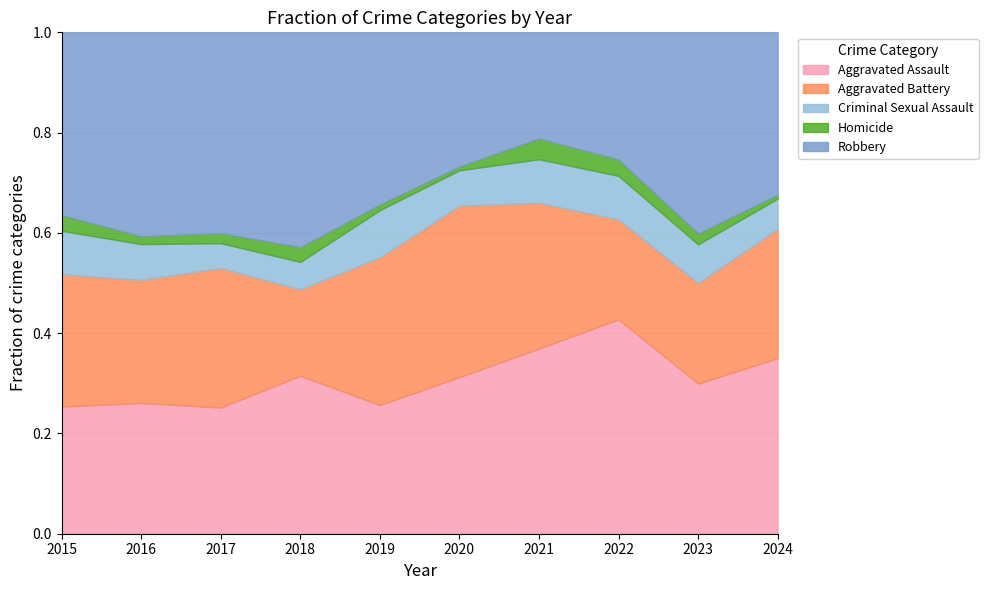

Does the chart have visible grid lines?

Yes